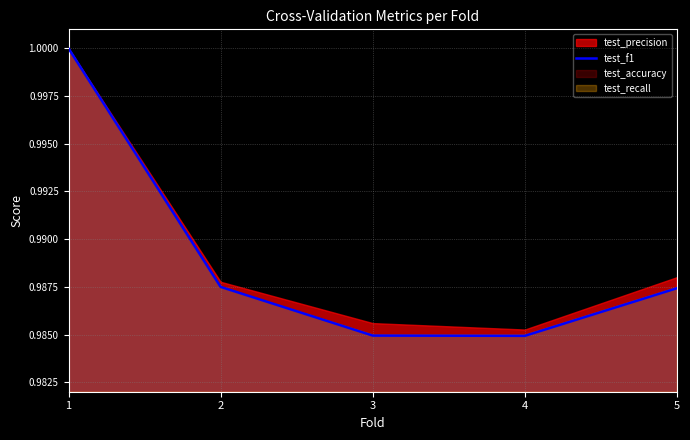

Is it true that test_f1 equals 1.3 at 4?

False